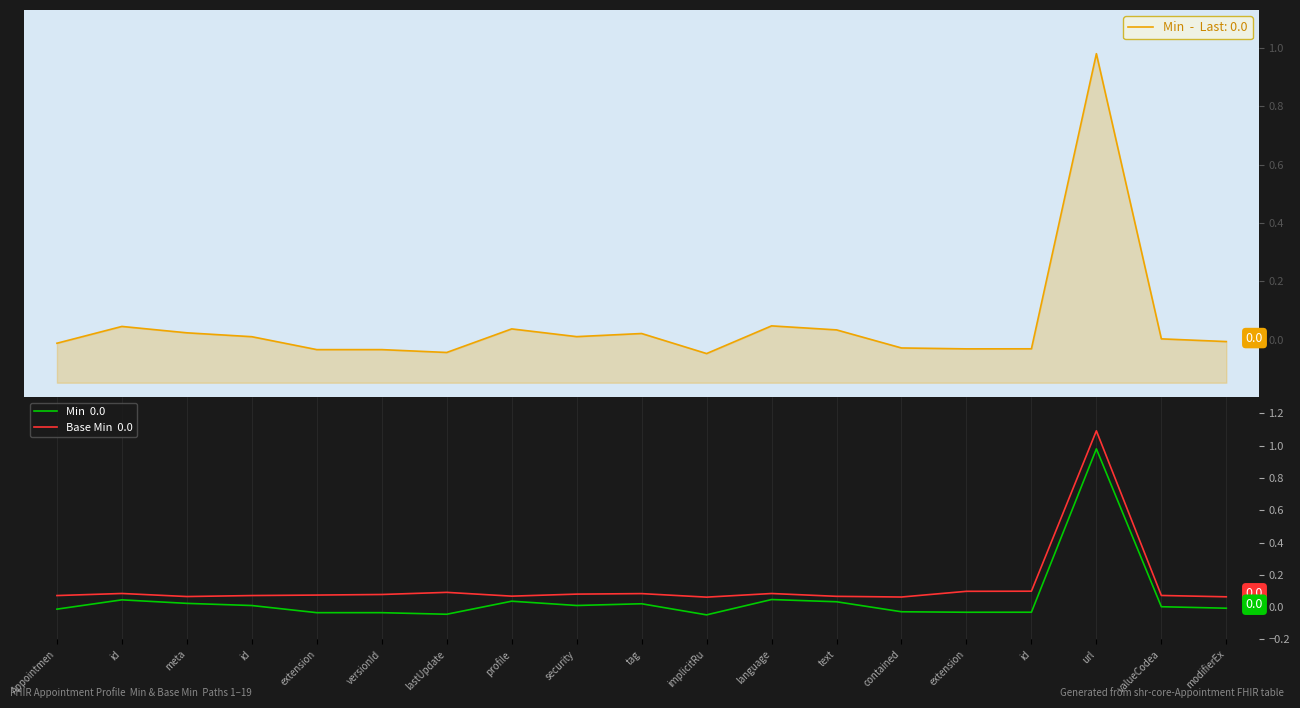

Is it true that Min  0.0 equals -0.0 at contained?

False